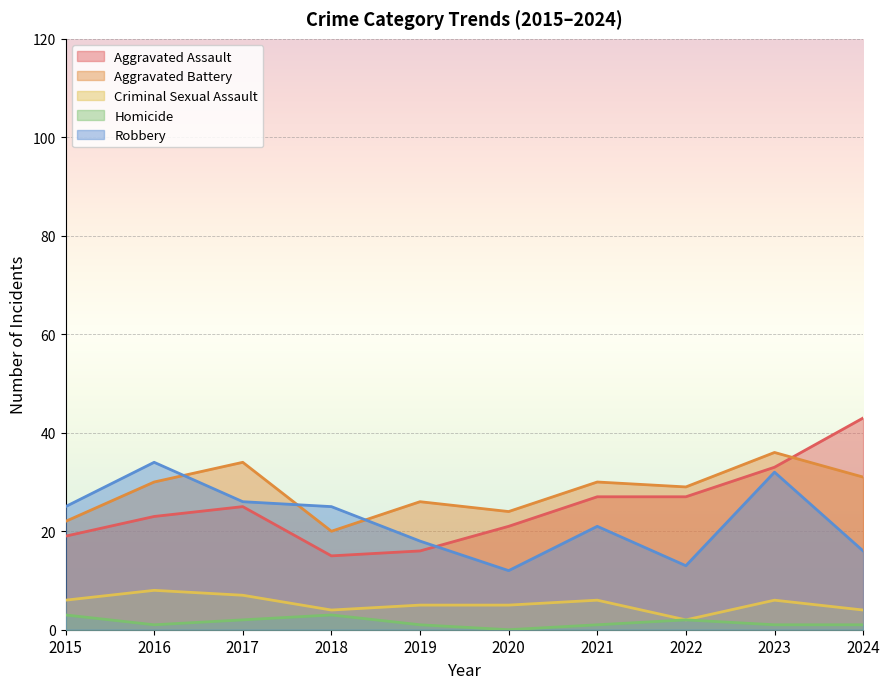

Rank the series at 2019 from lowest to highest value.

Homicide, Criminal Sexual Assault, Aggravated Assault, Robbery, Aggravated Battery